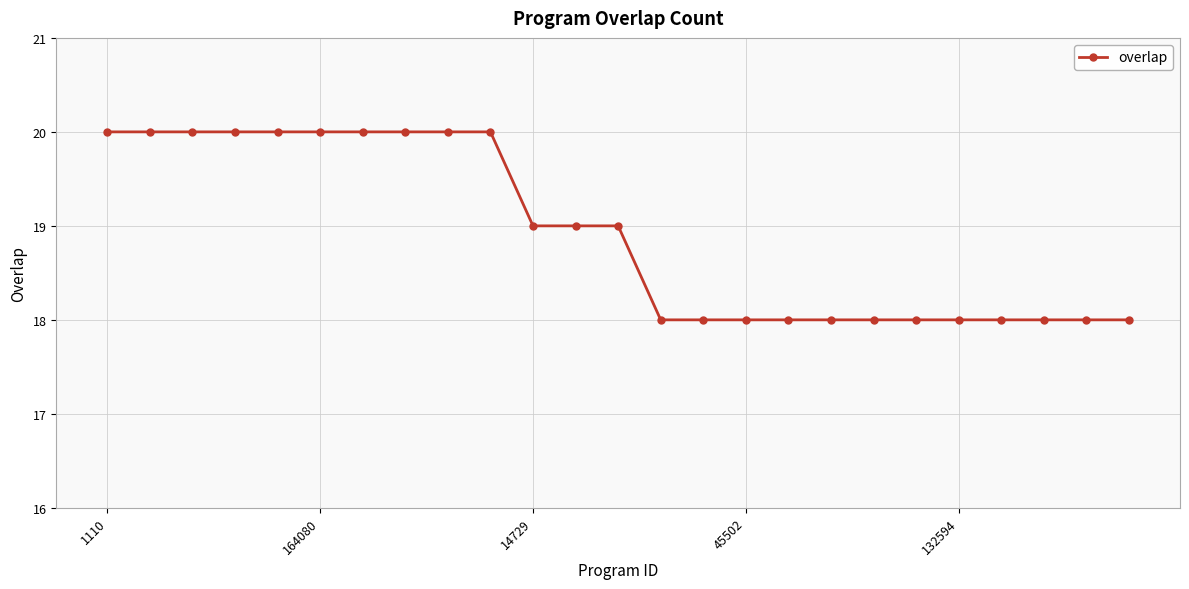

What is the value of the 21st point from the left?

18